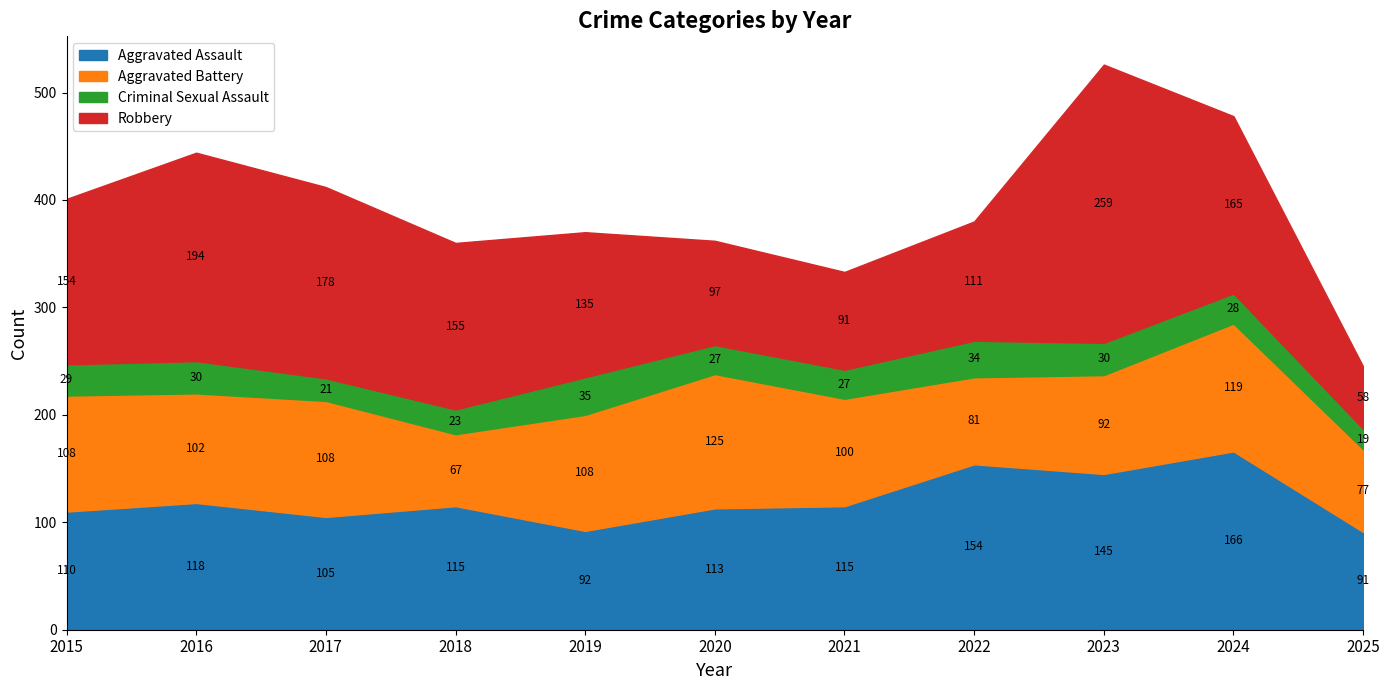

What is the total value across all series at 2020?

362